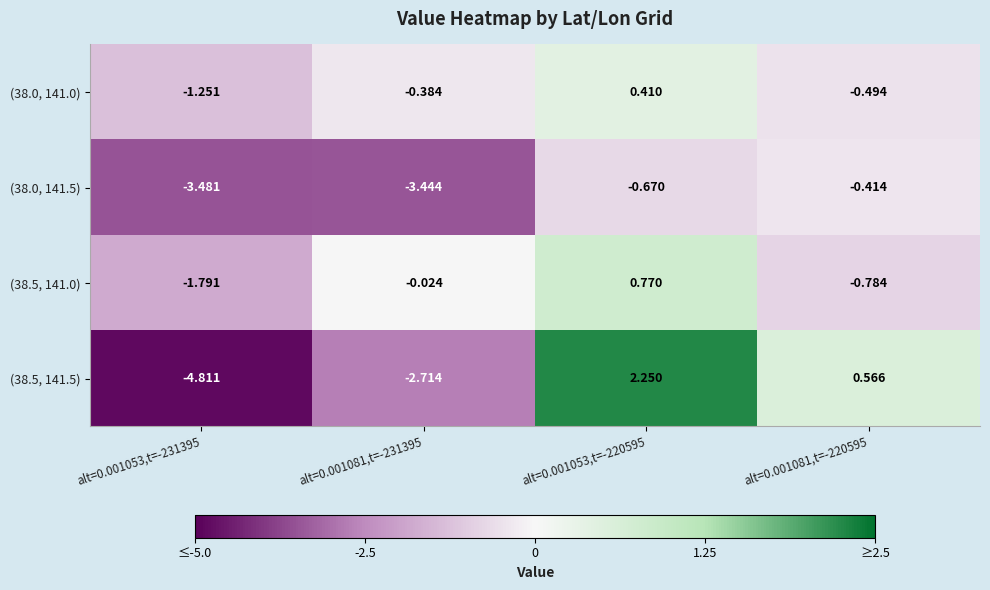

Is the value of (38.5, 141.0) at alt=0.001081,t=-231395 greater than the value of (38.0, 141.5) at alt=0.001053,t=-231395?

Yes